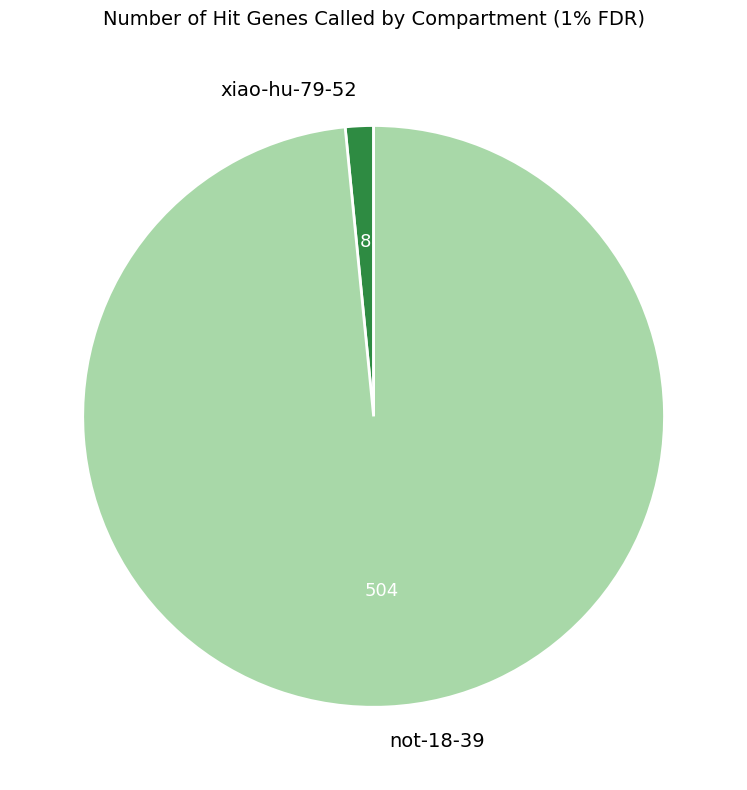

The xiao-hu-79-52 slice represents 2% of the pie. True or false?

True